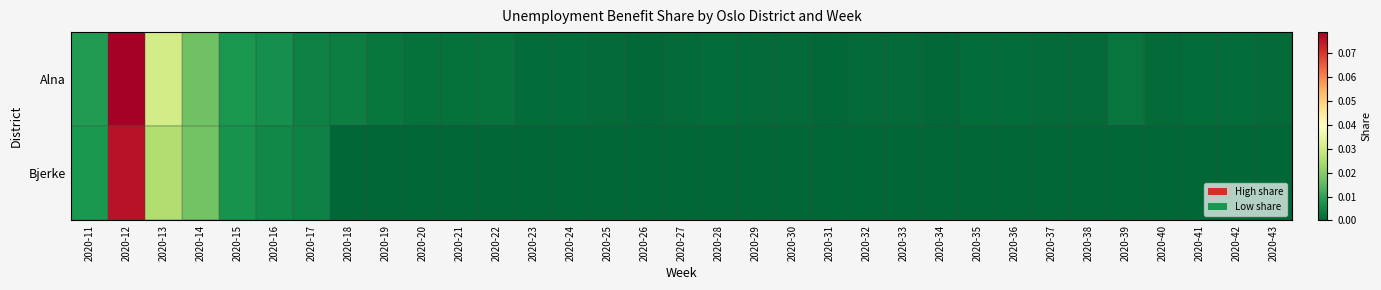

Reading left to right, list all the values displayed in this chart.

Alna: 2020-11=0.0	2020-12=0.1	2020-13=0.0	2020-14=0.0	2020-15=0.0	2020-16=0.0	2020-17=0.0	2020-18=0.0	2020-19=0.0	2020-20=0.0	2020-21=0.0	2020-22=0.0	2020-23=0.0	2020-24=0.0	2020-25=0.0	2020-26=0.0	2020-27=0.0	2020-28=0.0	2020-29=0.0	2020-30=0.0	2020-31=0.0	2020-32=0.0	2020-33=0.0	2020-34=0.0	2020-35=0.0	2020-36=0.0	2020-37=0.0	2020-38=0.0	2020-39=0.0	2020-40=0.0	2020-41=0.0	2020-42=0.0	2020-43=0.0
Bjerke: 2020-11=0.0	2020-12=0.1	2020-13=0.0	2020-14=0.0	2020-15=0.0	2020-16=0.0	2020-17=0.0	2020-18=0.0	2020-19=0.0	2020-20=0.0	2020-21=0.0	2020-22=0.0	2020-23=0.0	2020-24=0.0	2020-25=0.0	2020-26=0.0	2020-27=0.0	2020-28=0.0	2020-29=0.0	2020-30=0.0	2020-31=0.0	2020-32=0.0	2020-33=0.0	2020-34=0.0	2020-35=0.0	2020-36=0.0	2020-37=0.0	2020-38=0.0	2020-39=0.0	2020-40=0.0	2020-41=0.0	2020-42=0.0	2020-43=0.0